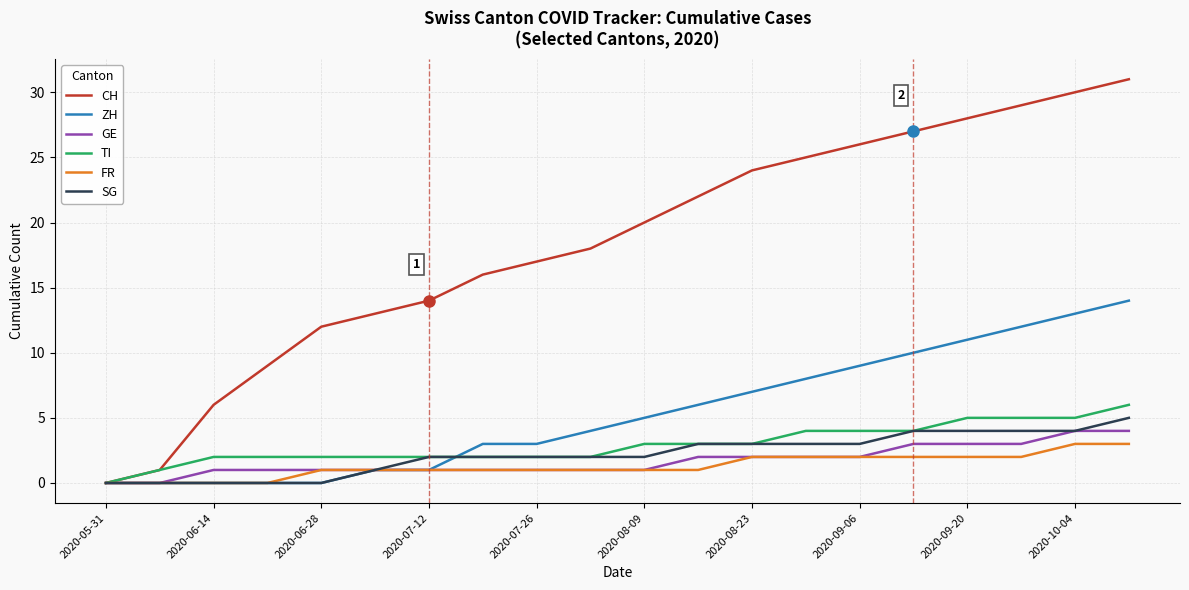

Does the chart display data point markers on the line(s)?

No